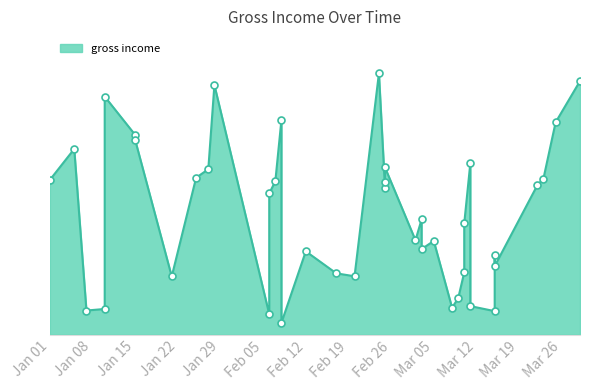

What is the change in value from 19 to 21?

+9.2